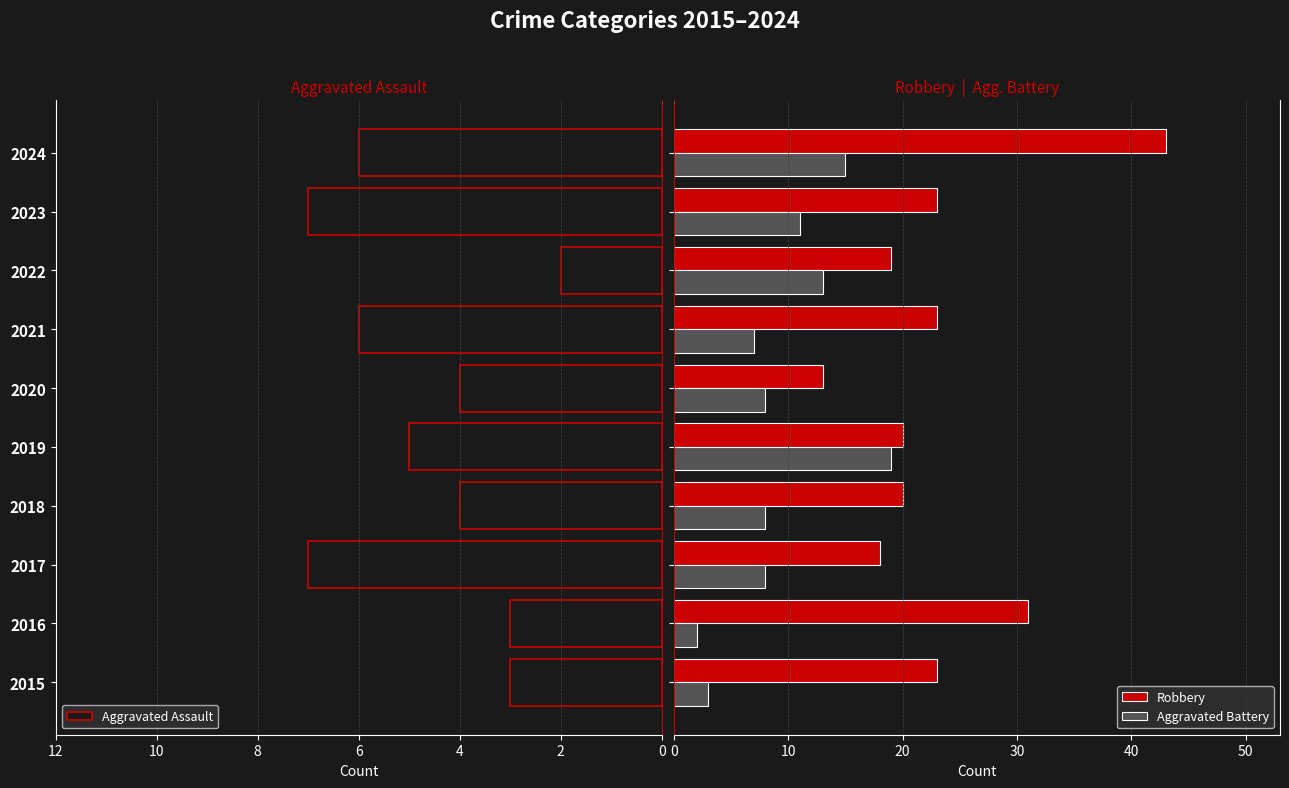

How many series are shown in this chart?

3